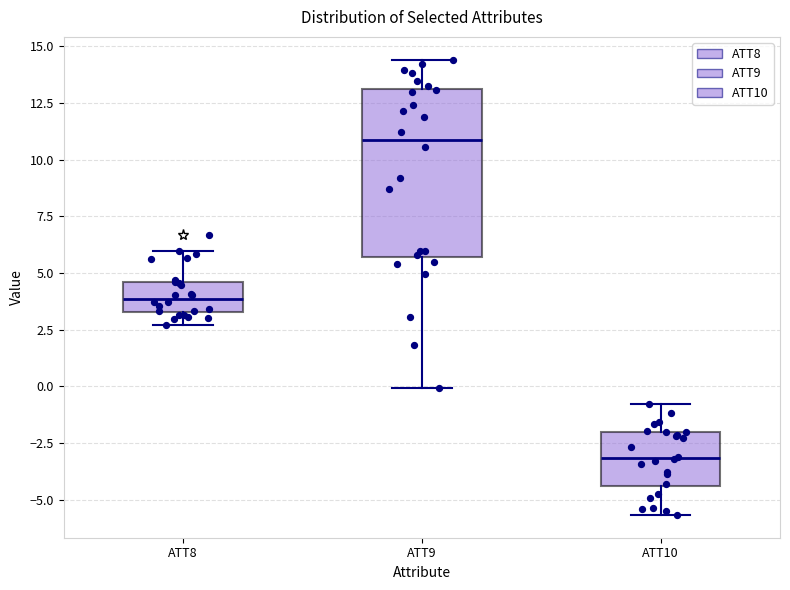

Reading left to right, transcribe this box plot: for each box, give where its median line is, the range the box spans, and where its two whiskers end, as read against the y-axis. The values are not printed on the chart, so give them approximately, as read against the axis.

ATT8: median 4.0, box 3.5 to 4.5, whiskers 2.5 to 6.0
ATT9: median 11.0, box 5.5 to 13.0, whiskers 0.0 to 14.5
ATT10: median -3.0, box -4.5 to -2.0, whiskers -5.5 to -1.0